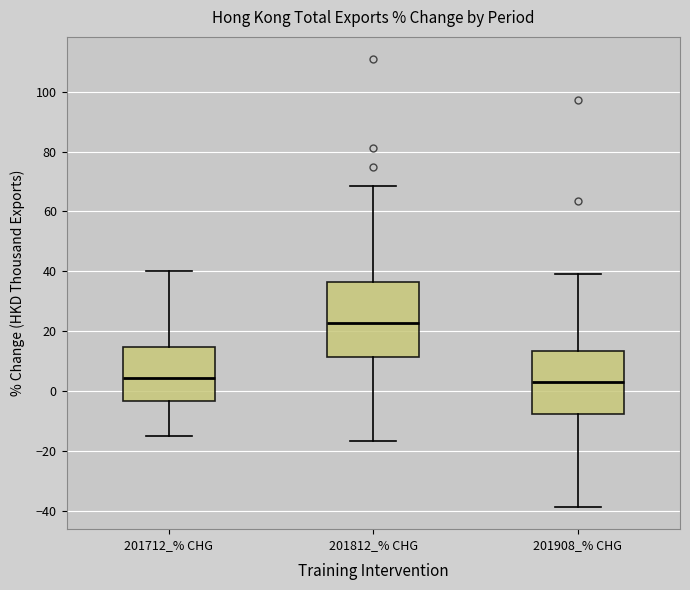

Which box is the tallest, from its lower edge to its upper edge?

201812_% CHG